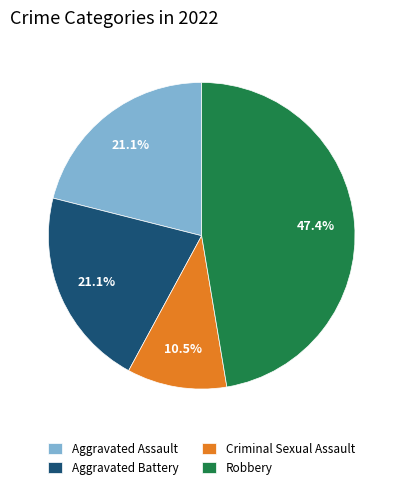

To the nearest percent, what portion does Robbery represent?

47%